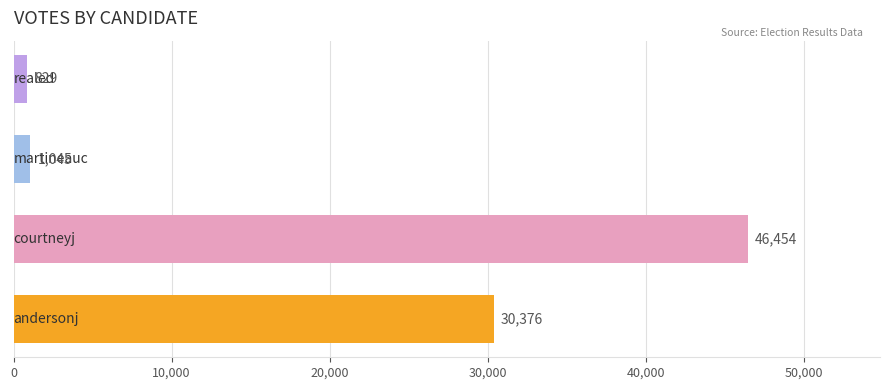

Reading bottom to top, extract all data points from this chart.

30376	46454	1045	829